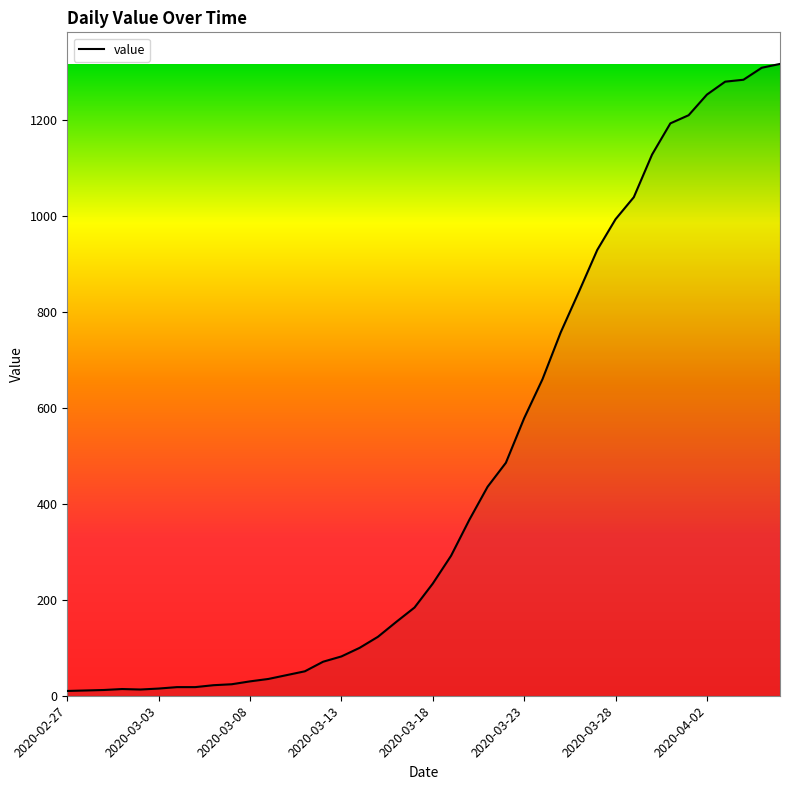

What is the greatest value displayed?

1318